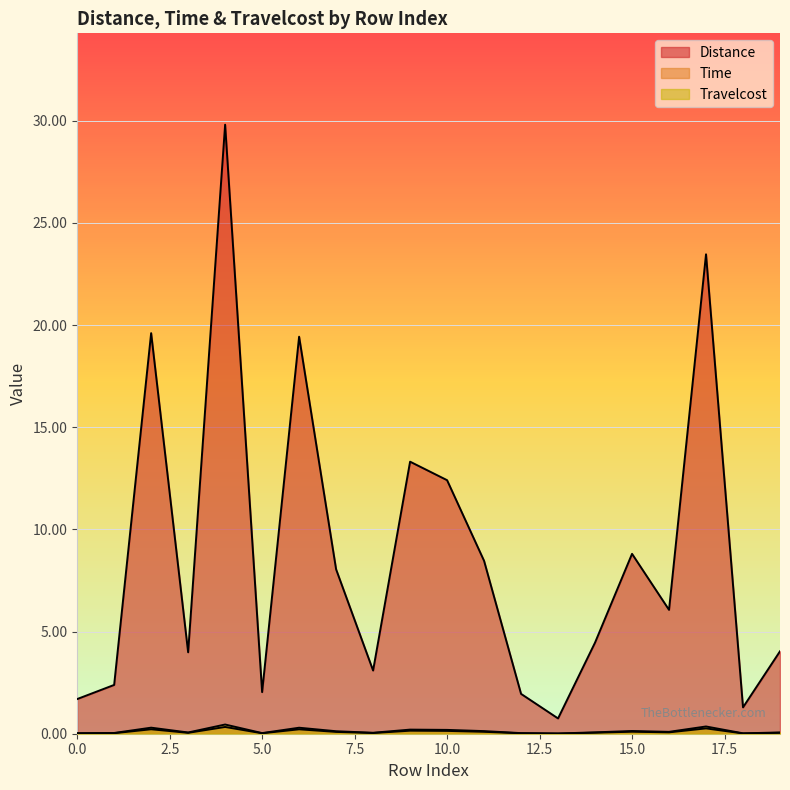

The value of Distance at 9 is 0.1. True or false?

False